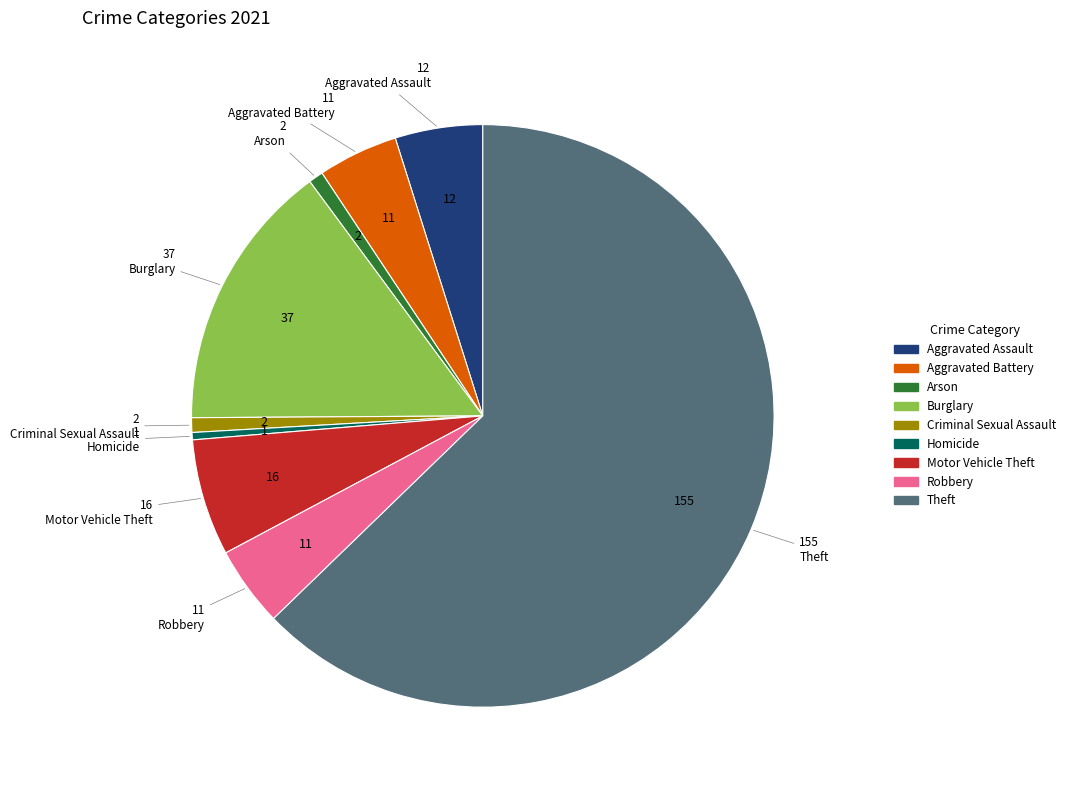

Which slice is the largest?

Theft